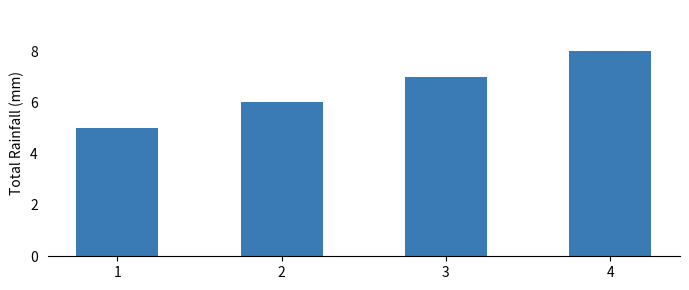

Rank the categories by value from lowest to highest.

1, 2, 3, 4